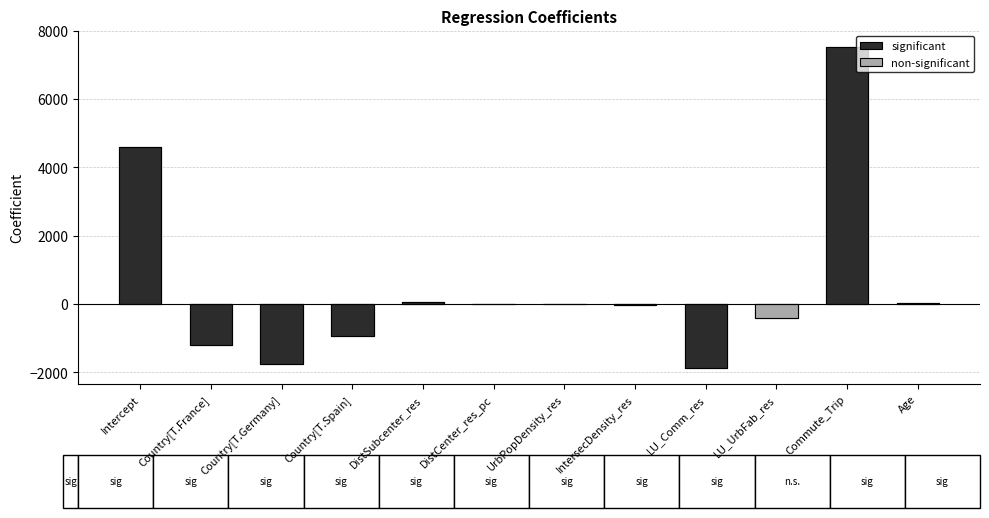

What is the smallest value displayed?

-1876.0